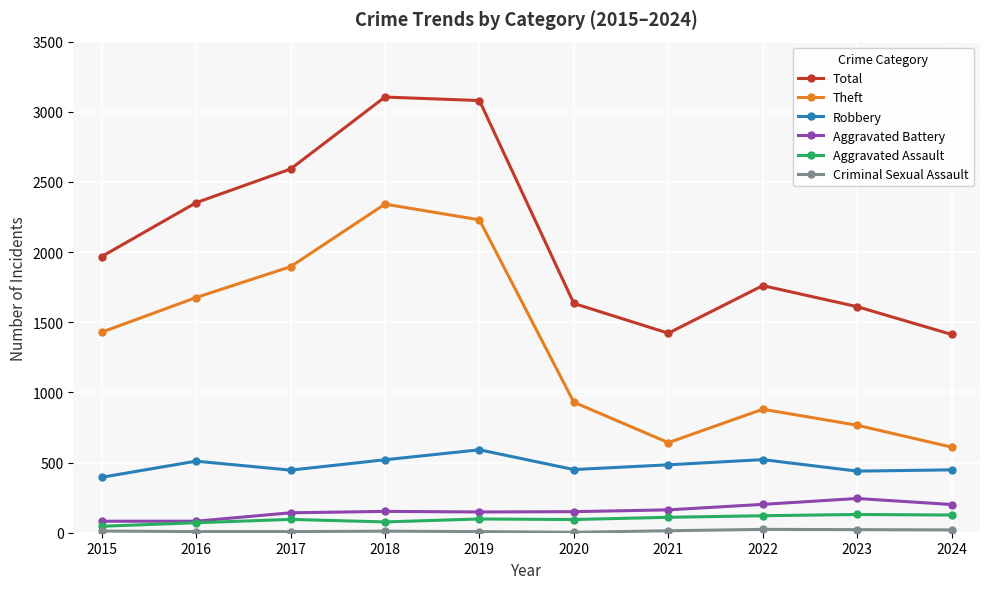

Between 2022 and 2024, which series saw the biggest shift?

Total